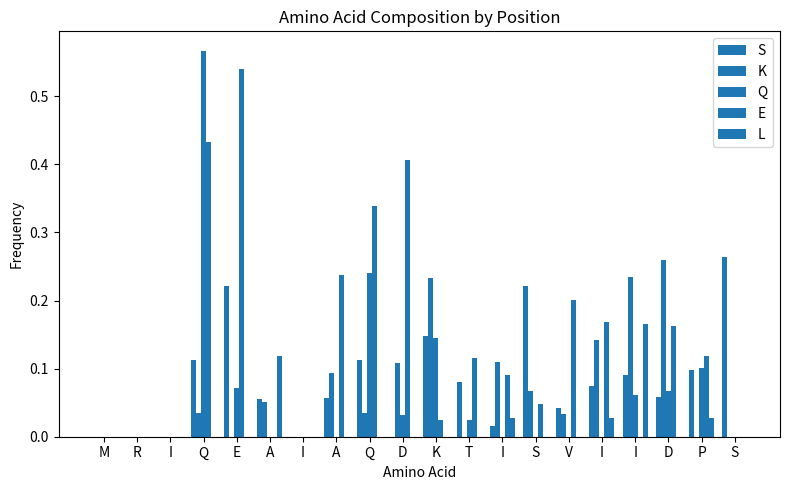

How many groups of bars are there?

20